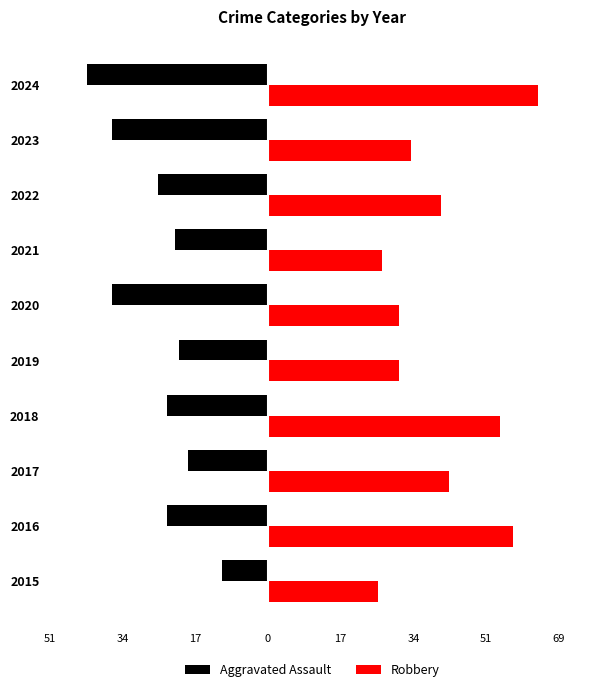

What are all the series names shown in the legend?

Aggravated Assault, Robbery